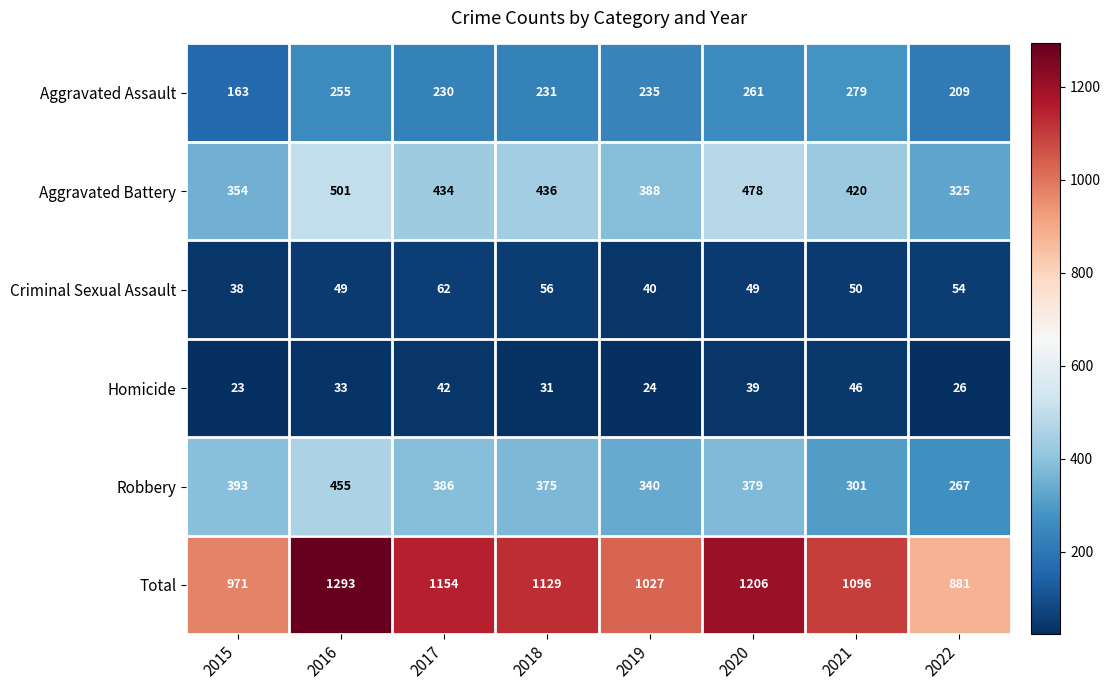

The value of Aggravated Assault at 2015 is 234. True or false?

False